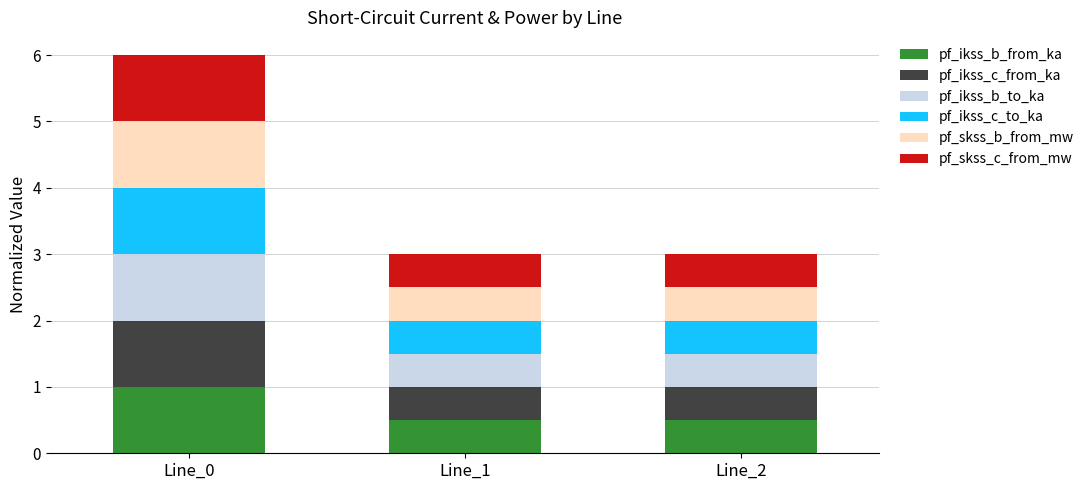

Reading right to left, list the values for the pf_ikss_b_from_ka series.

0.5	0.5	1.0